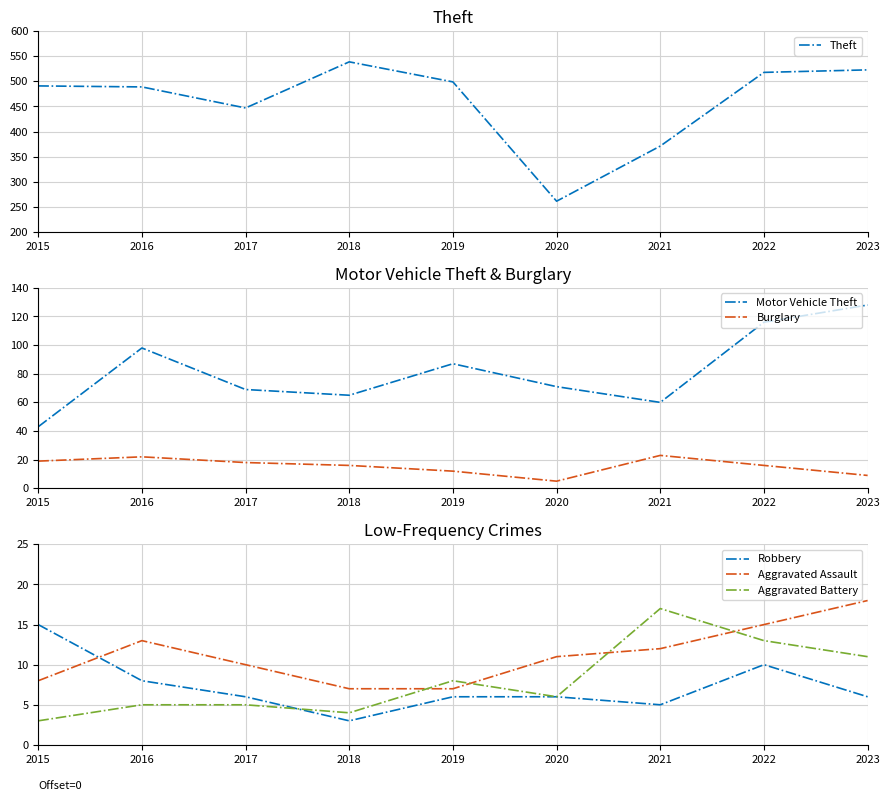

What is the difference between the Motor Vehicle Theft values at 2019 and 2015?

44